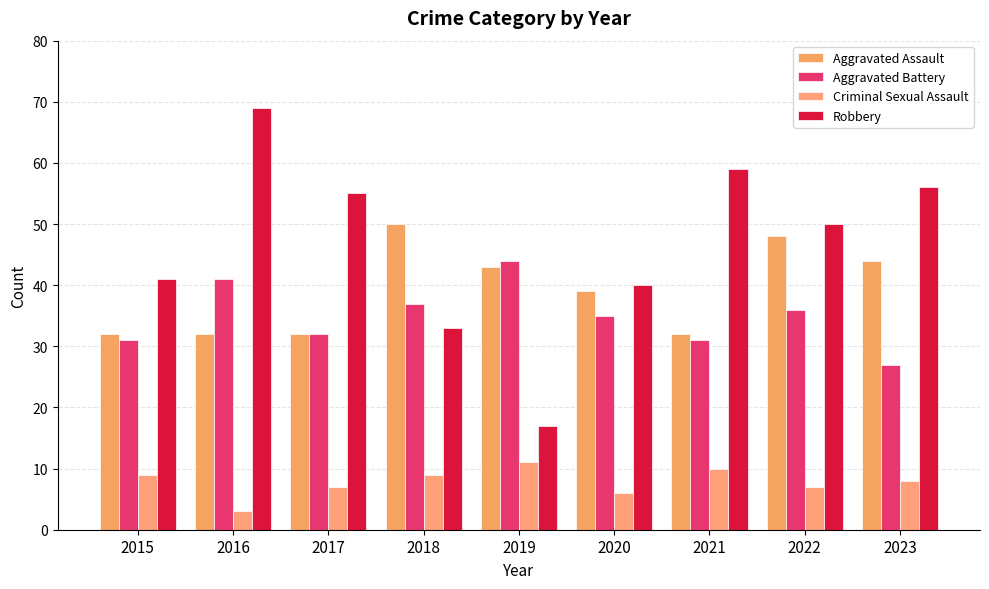

What is the spread (max minus min) of values at 2019?

33